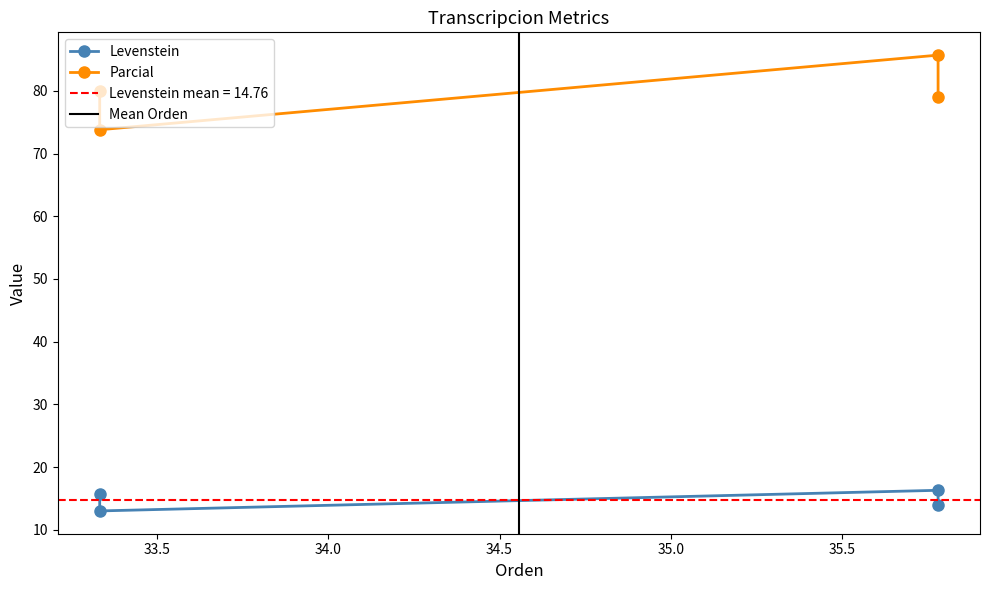

Which series has the largest total across all categories?

Parcial